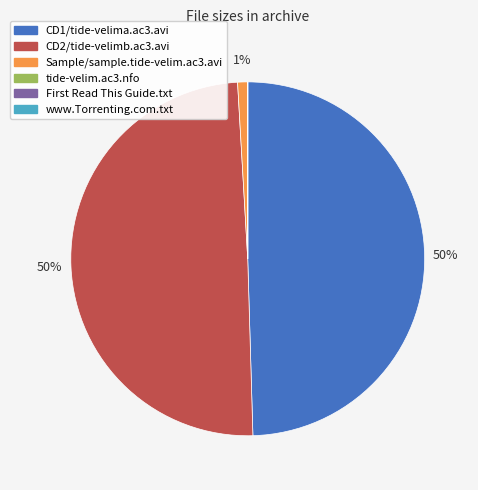

What percentage is the CD1/tide-velima.ac3.avi slice, to the nearest percent?

50%